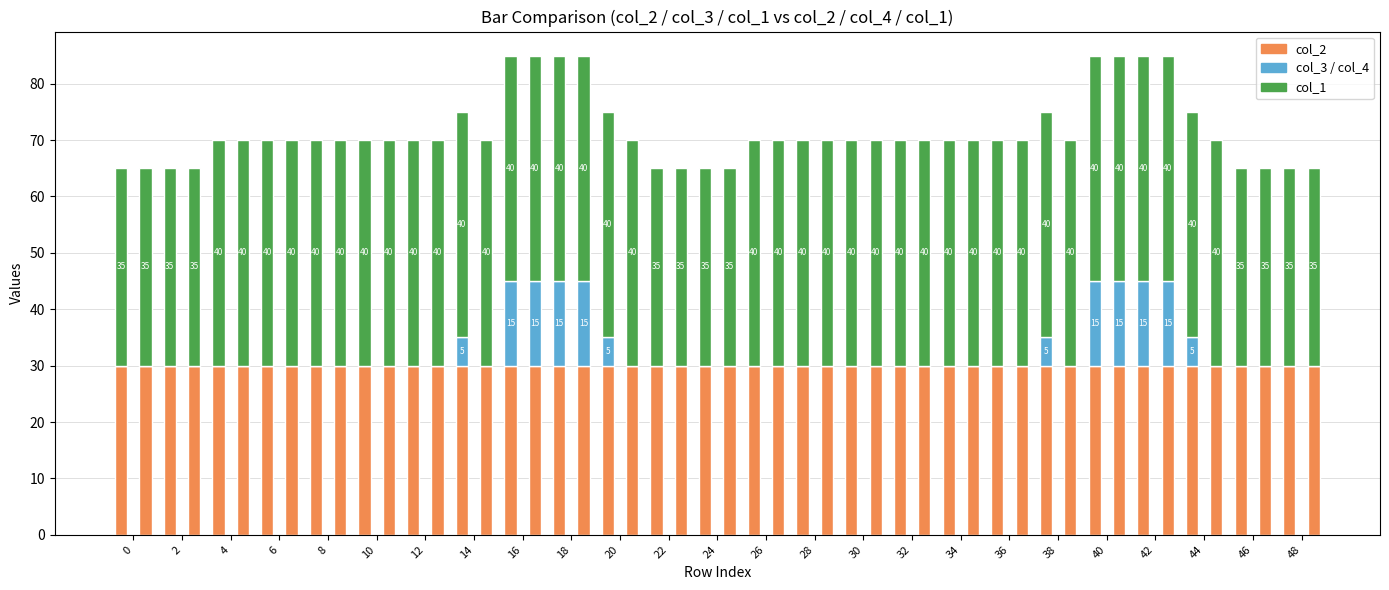

The col_3 series shows -10 at 30. True or false?

False